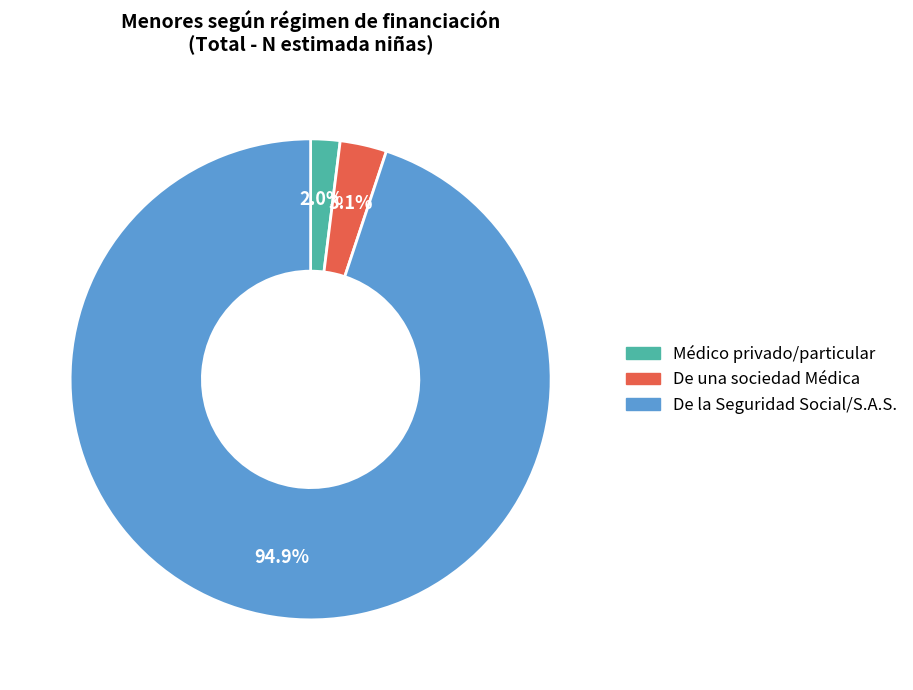

Count the number of slices in the pie.

3